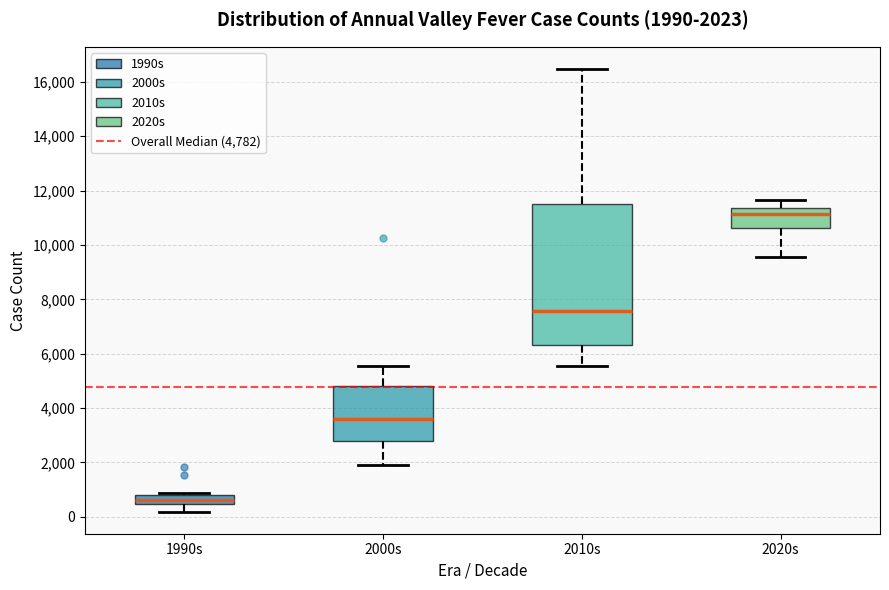

Comparing the boxes themselves (not the whiskers), which one is the tallest?

2010s